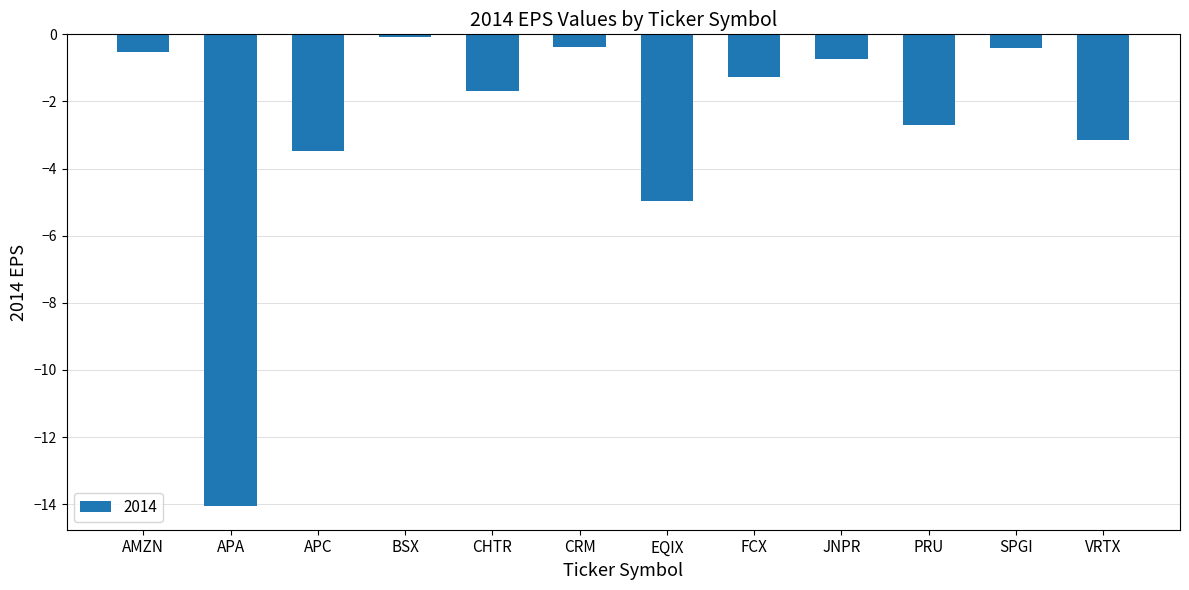

Which category has the highest value across all series?

BSX